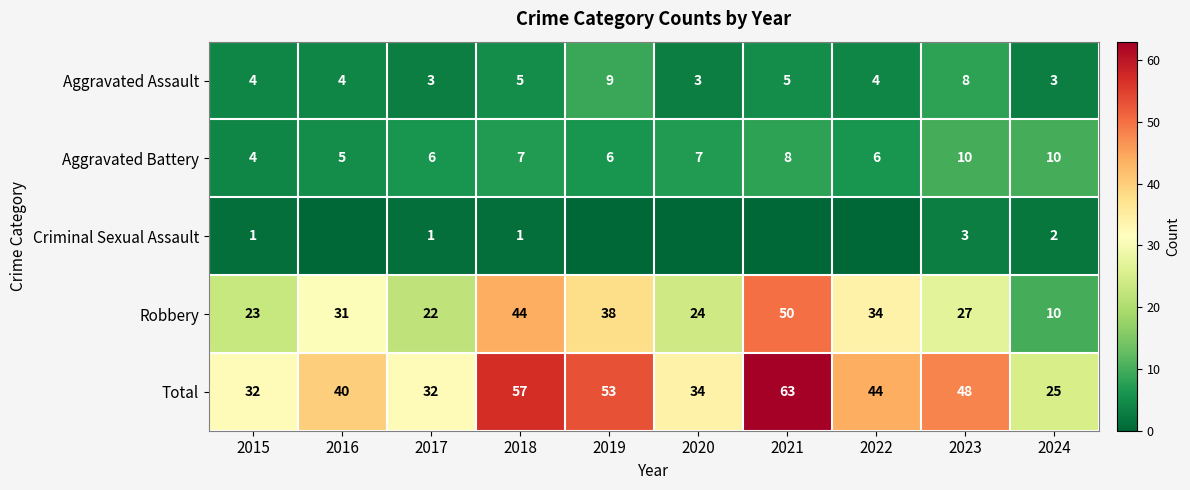

How many distinct data groups are displayed?

5